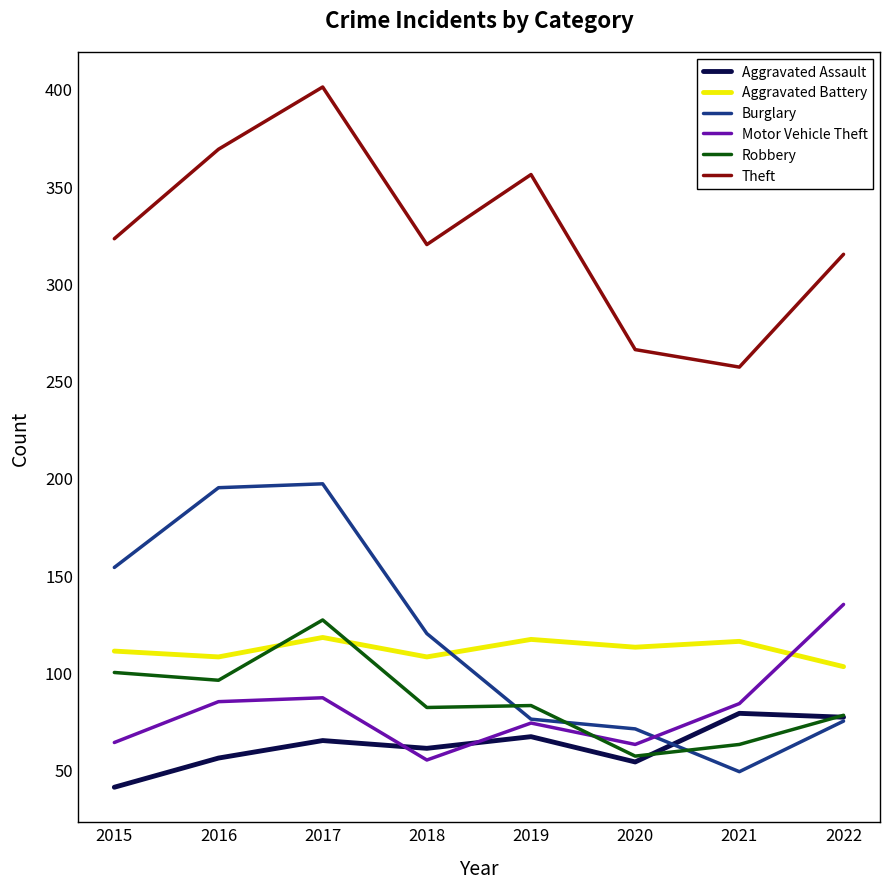

Does the chart display data point markers on the line(s)?

No